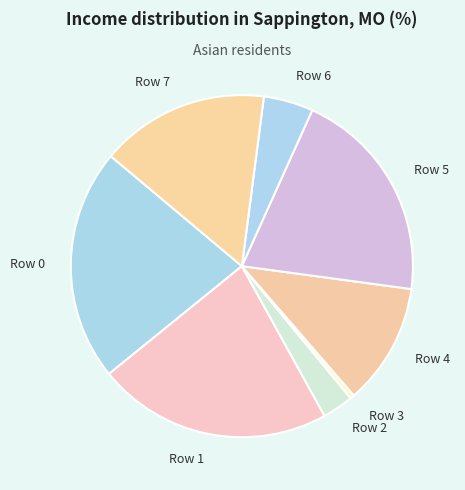

Combined, do Row 2 and Row 4 account for over 50%?

No